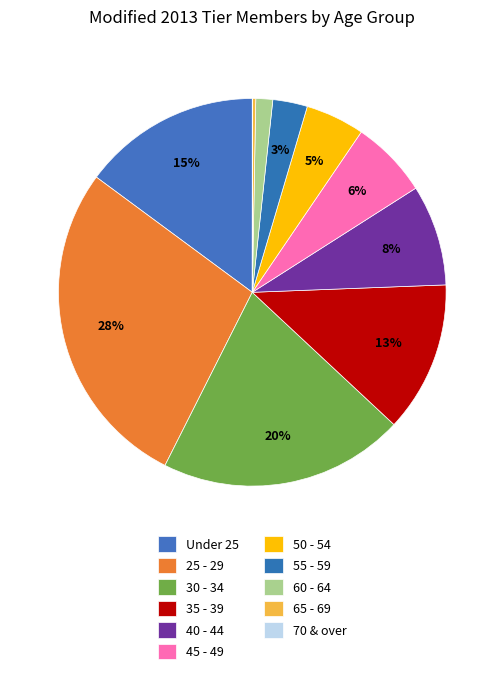

Count the number of slices in the pie.

11